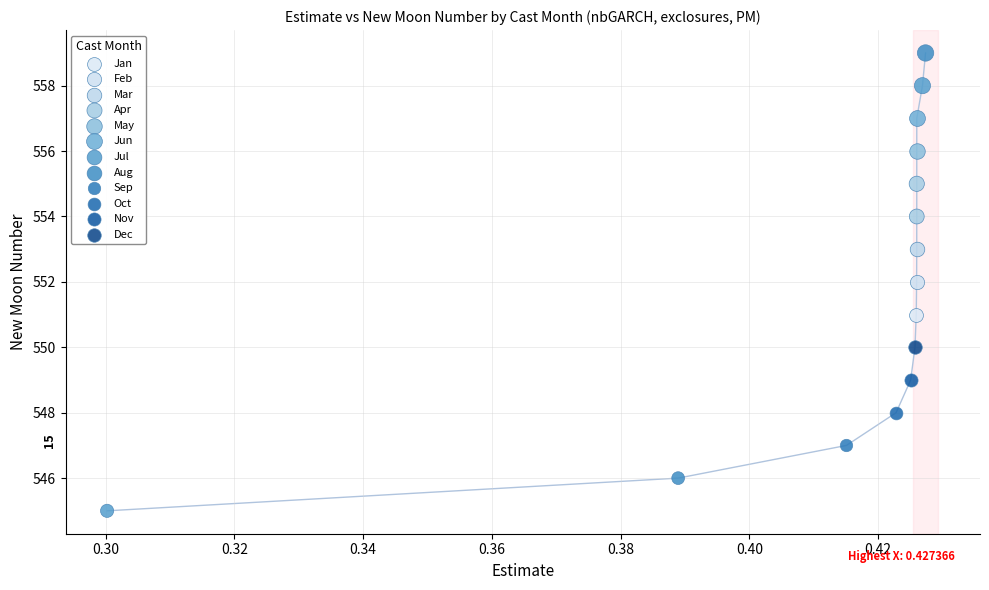

What are all the series names shown in the legend?

Jan, Feb, Mar, Apr, May, Jun, Jul, Aug, Sep, Oct, Nov, Dec